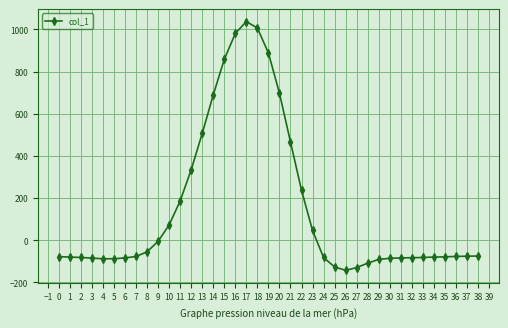

What is the approximate value at 24, to the nearest 100?

-100